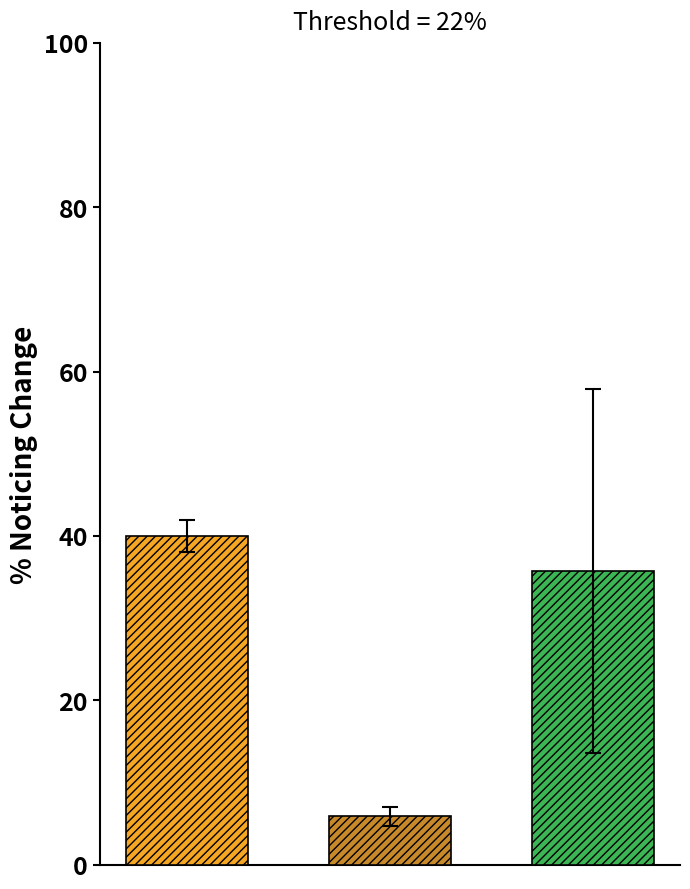

What is the maximum value shown in the chart?

40.0